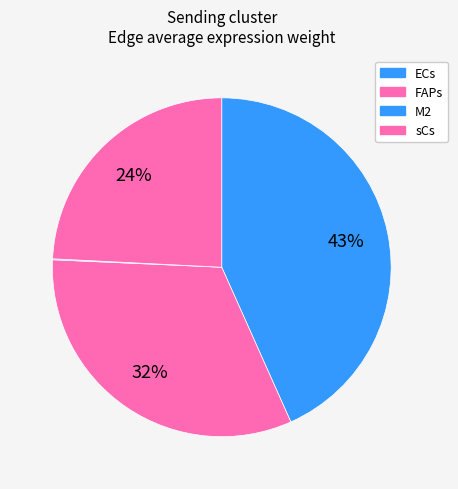

What is the change in value from ECs to FAPs?

-1.5